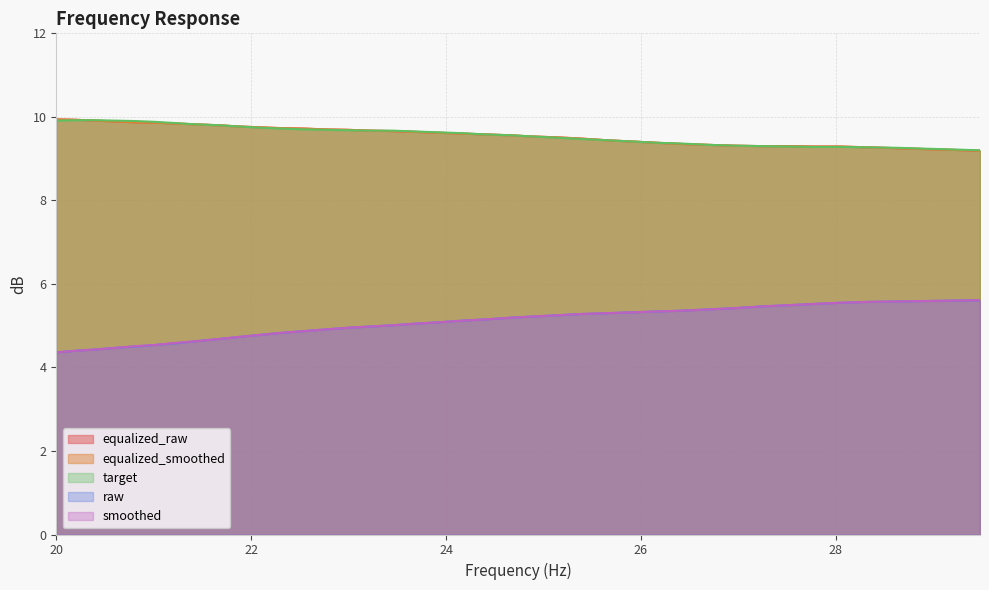

Which series has the largest total across all categories?

target